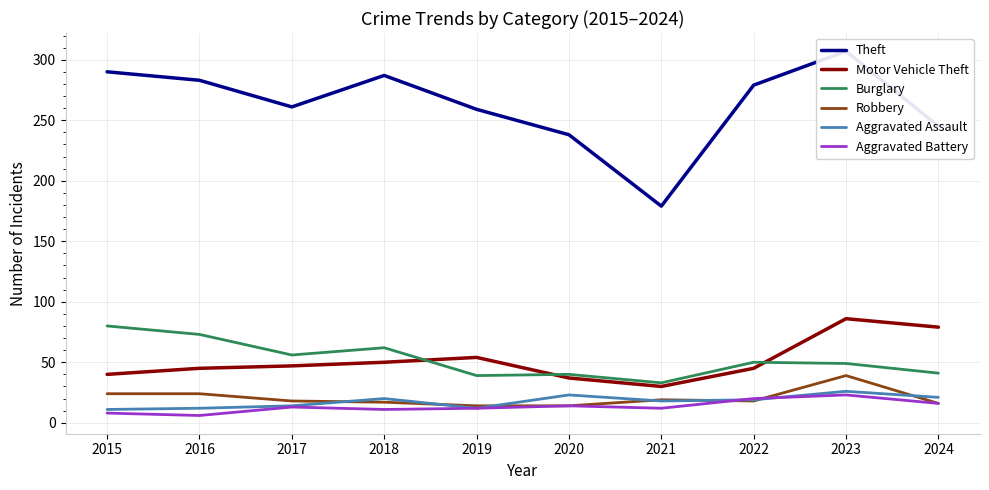

True or false: Motor Vehicle Theft and Aggravated Battery intersect in this chart.

False